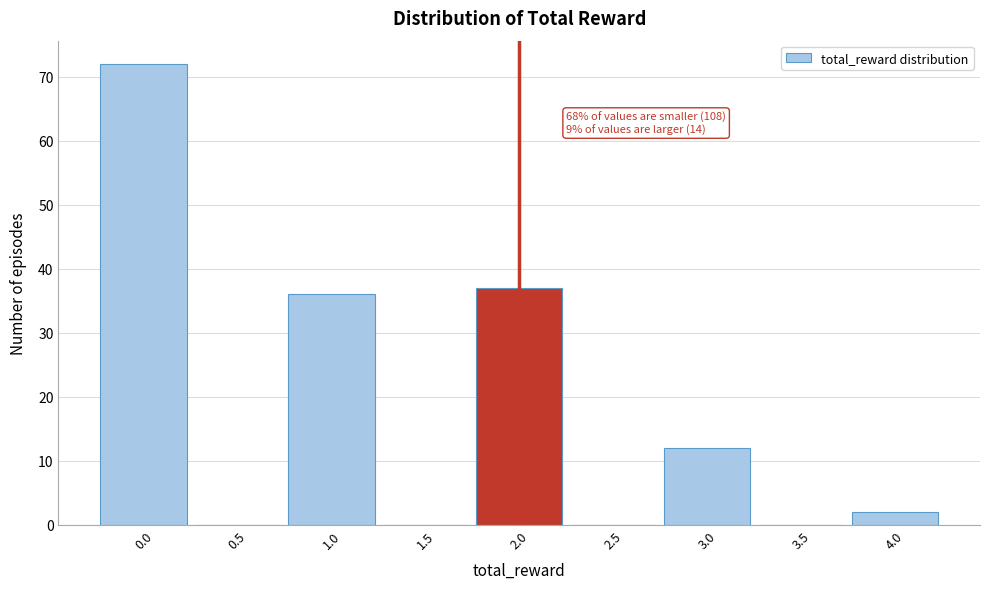

Reading right to left, extract all data points from this chart.

4.0=2	3.5=0	3.0=12	2.5=0	2.0=37	1.5=0	1.0=36	0.5=0	0.0=72